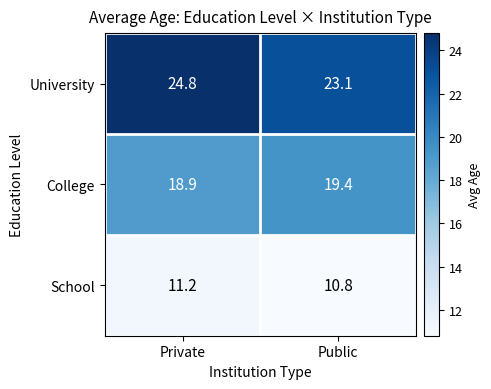

True or false: College has a value of 27.6 at Public.

False